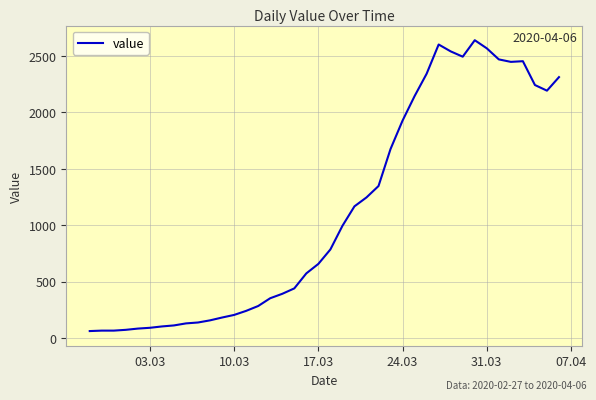

What is the smallest value displayed?

61